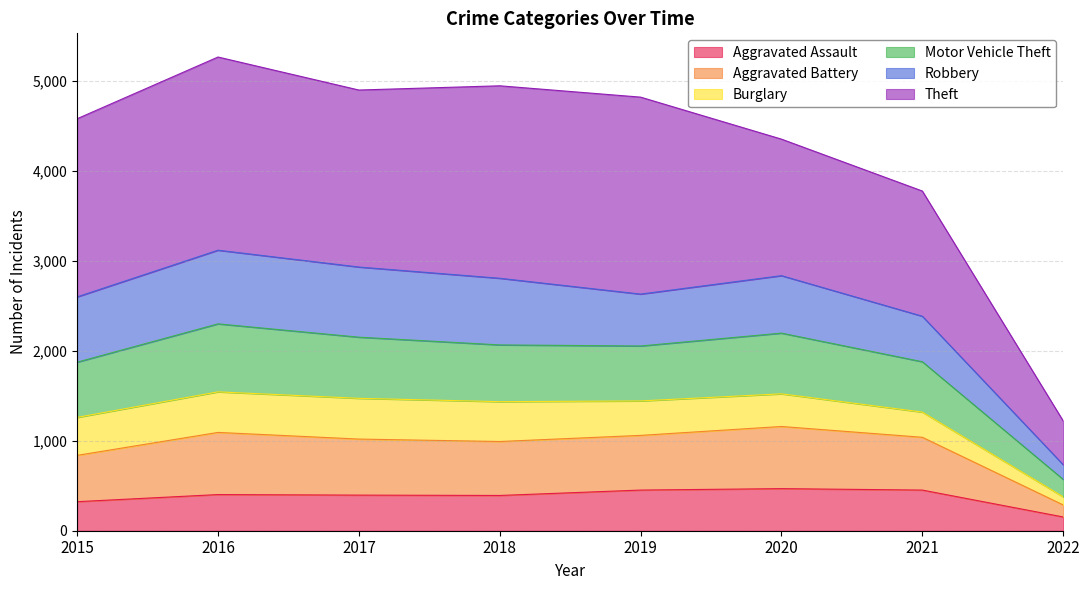

What is the minimum value for Aggravated Assault?

153